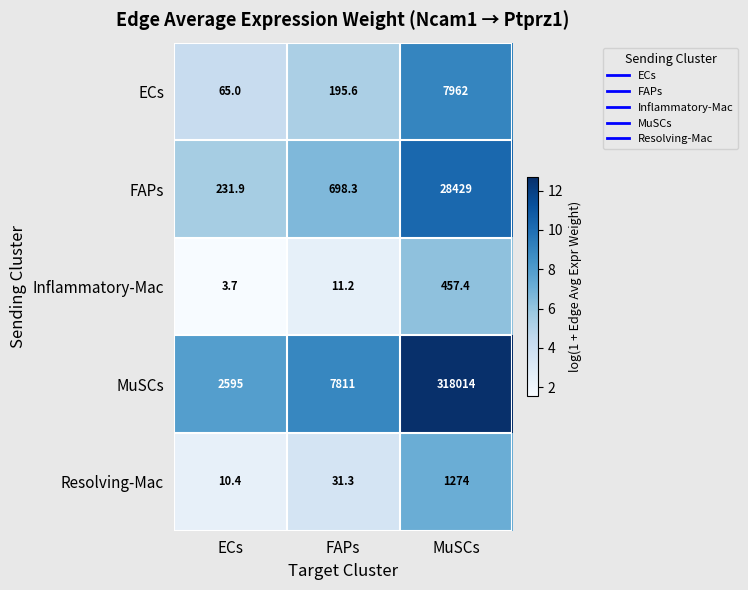

At which category is the sum across all series the highest?

MuSCs